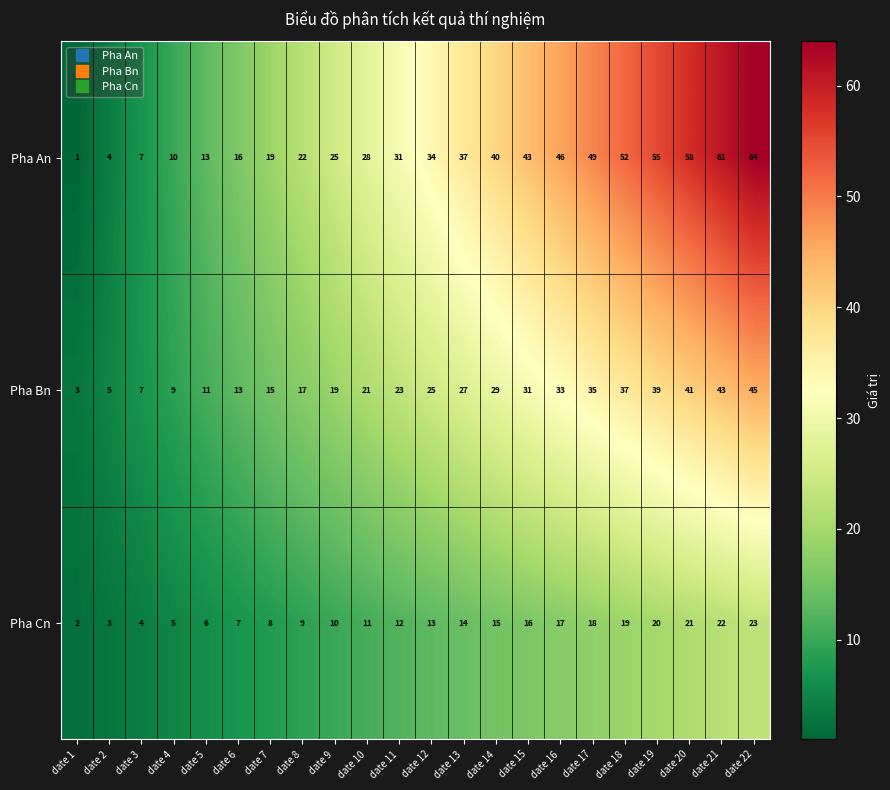

Which series changed the most between date 9 and date 12?

Pha An